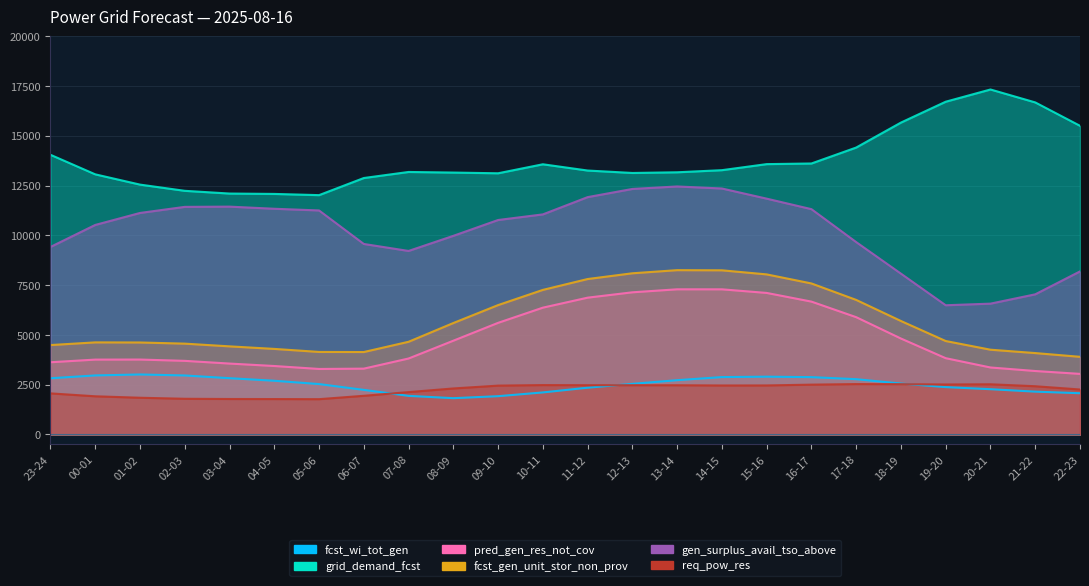

Does the chart have visible grid lines?

Yes